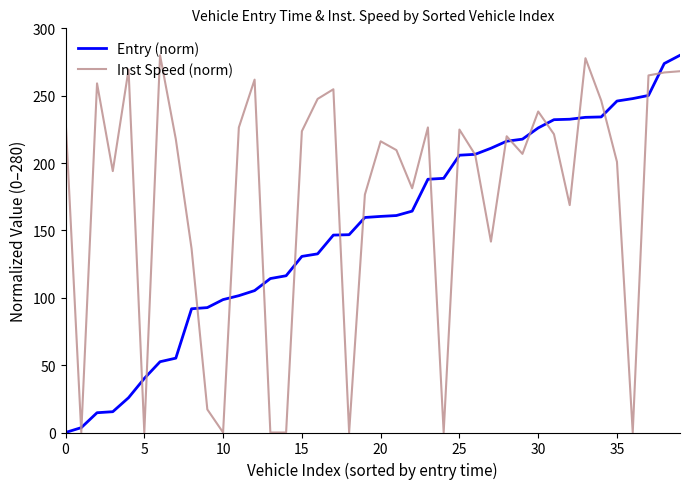

After their last crossing, which series has the higher values: Entry (norm) or Inst Speed (norm)?

Entry (norm)